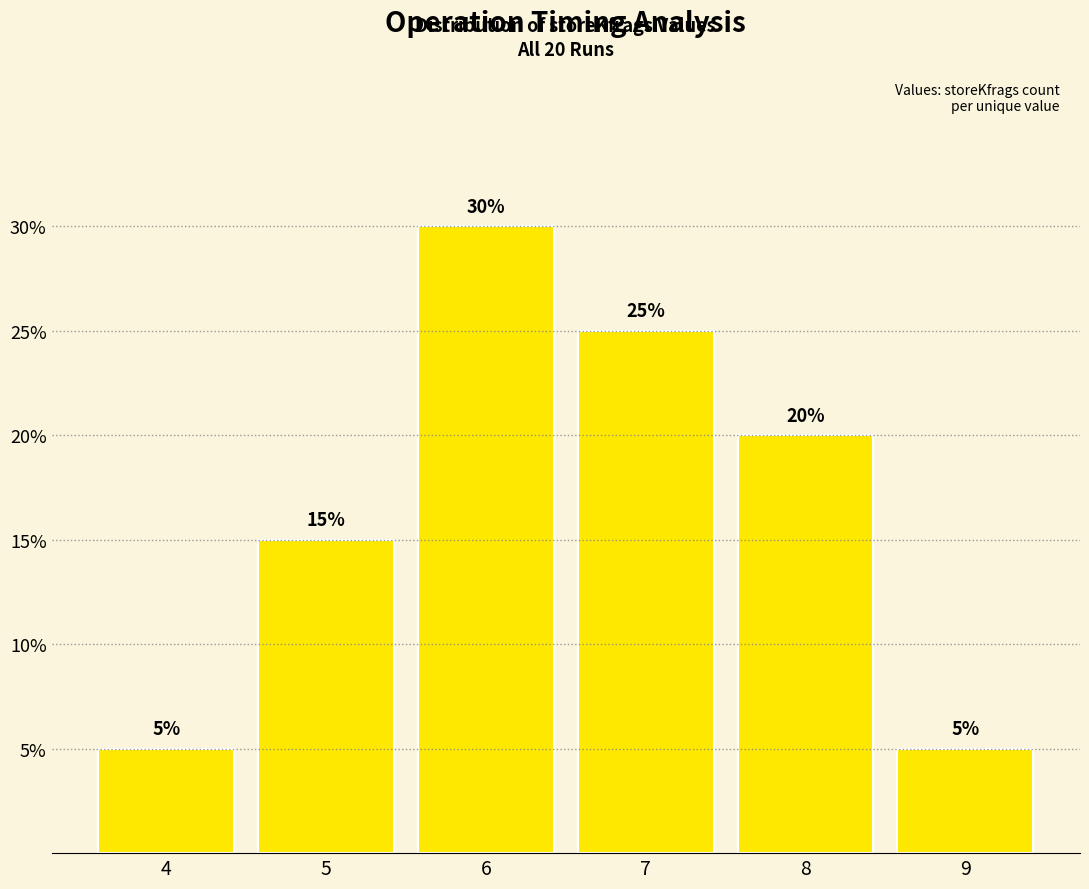

Reading right to left, what are all the values shown in this chart?

5	20	25	30	15	5